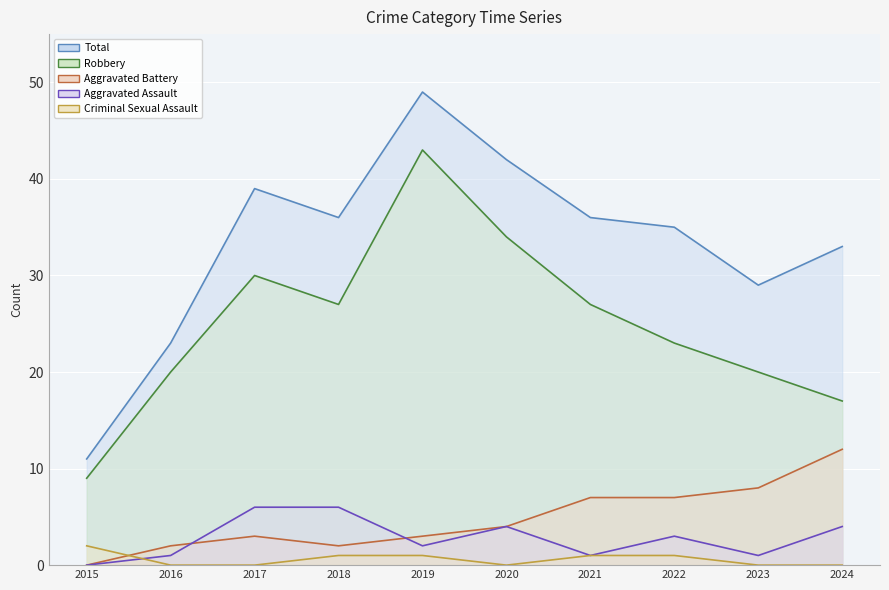

True or false: Criminal Sexual Assault and Robbery cross at least once.

False